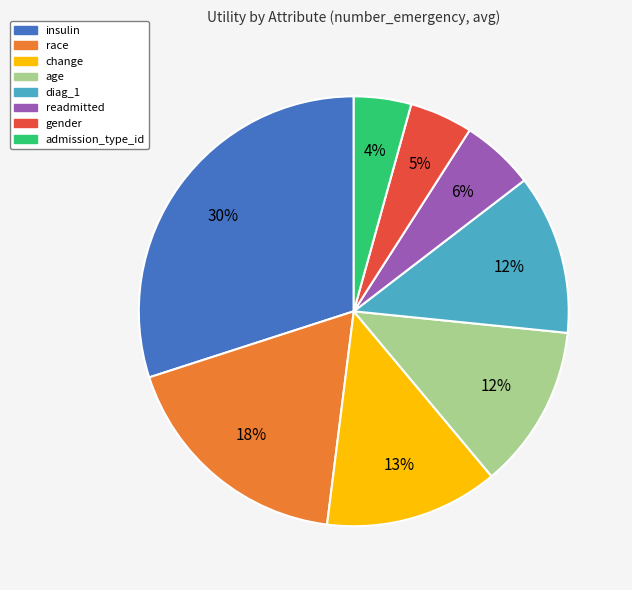

To the nearest percent, what portion does readmitted represent?

6%